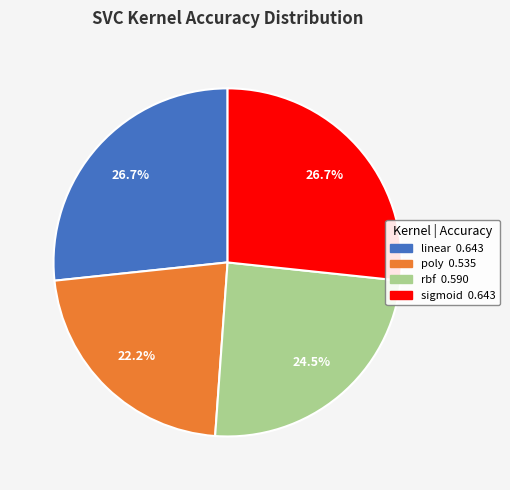

What is the smallest slice in the pie chart?

poly